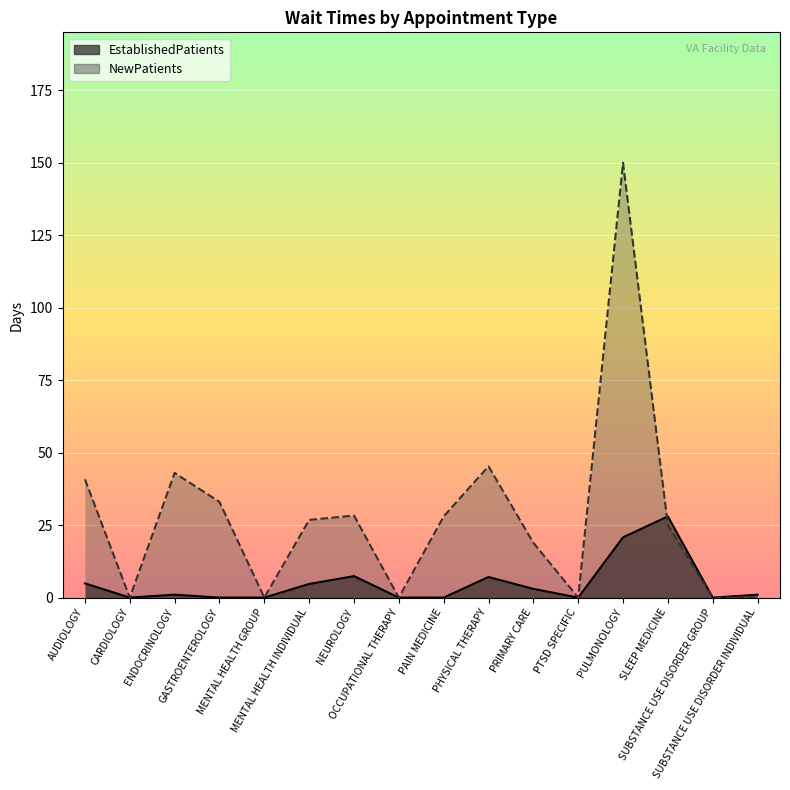

What are all the series names shown in the legend?

EstablishedPatients, NewPatients